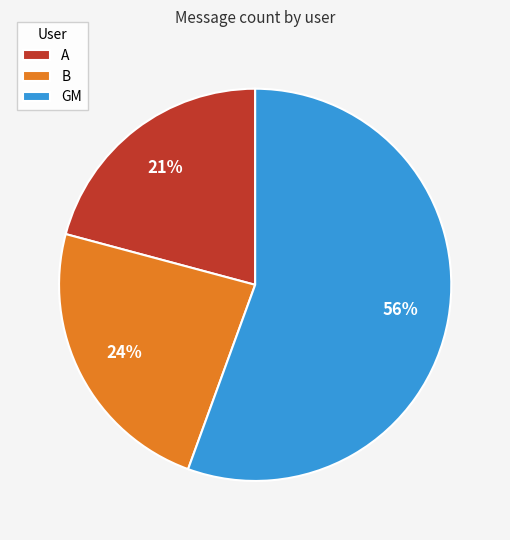

To the nearest percent, what portion does A represent?

21%